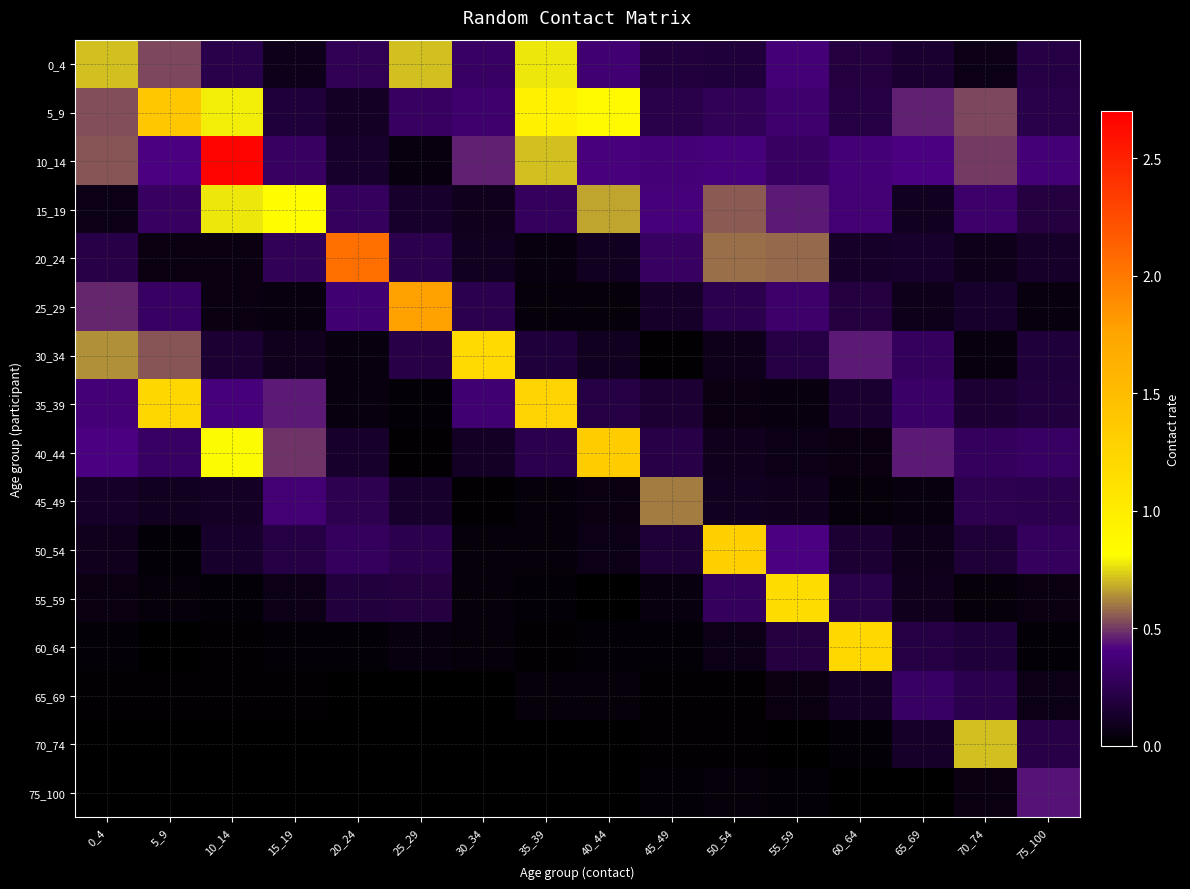

Which category has the lowest value across all series?

25_29